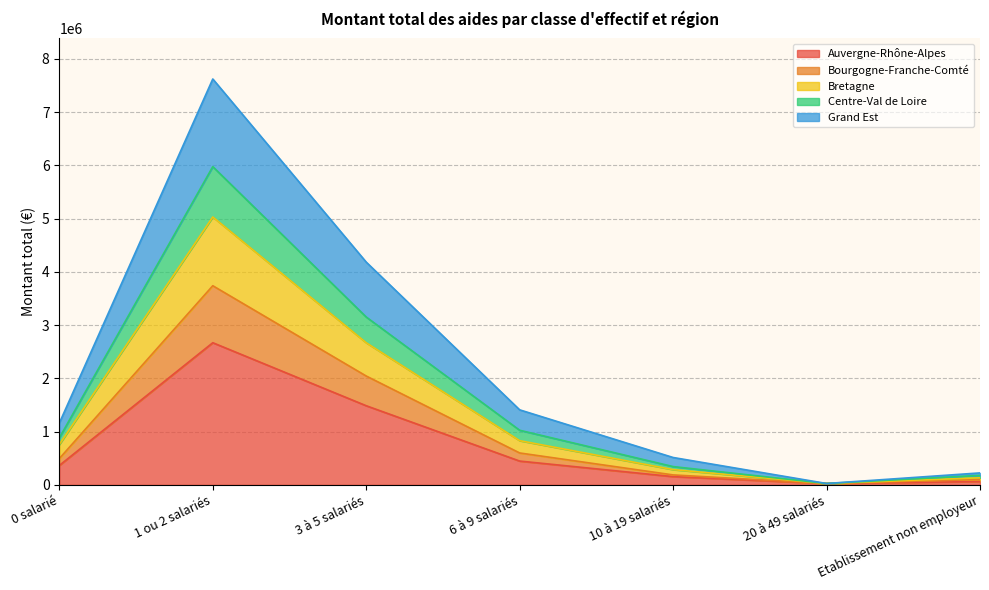

Which label corresponds to the smallest value in the chart?

20 à 49 salariés